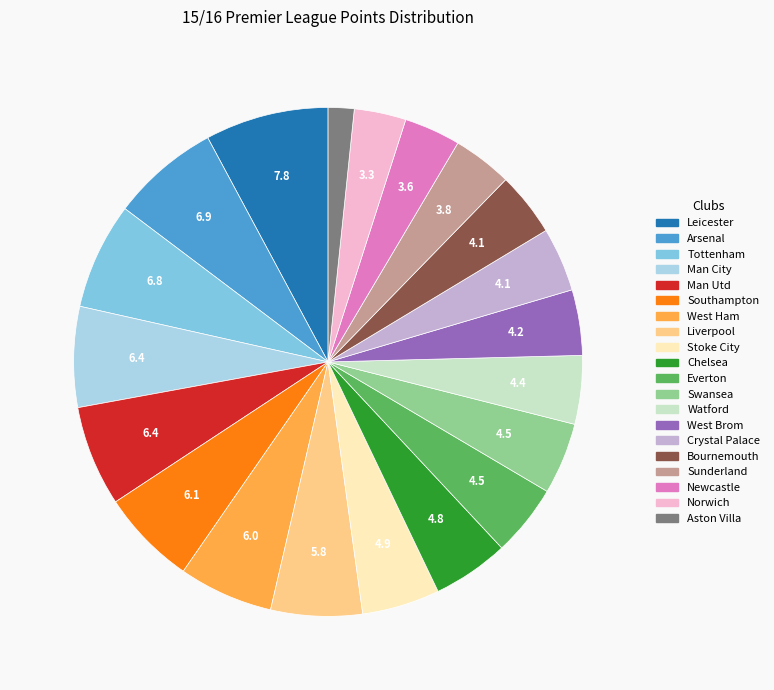

The Leicester slice represents 8% of the pie. True or false?

True